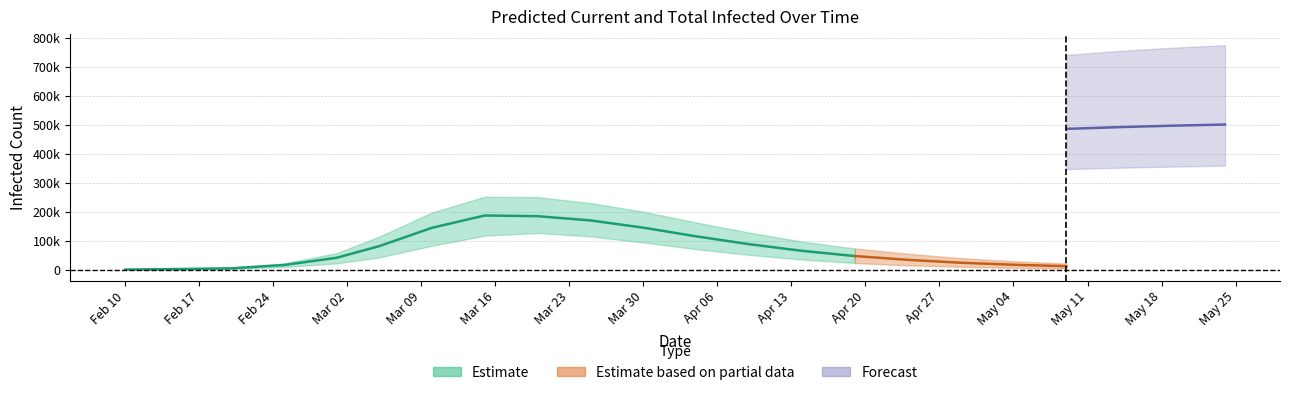

What is the maximum value shown in the chart?

775000